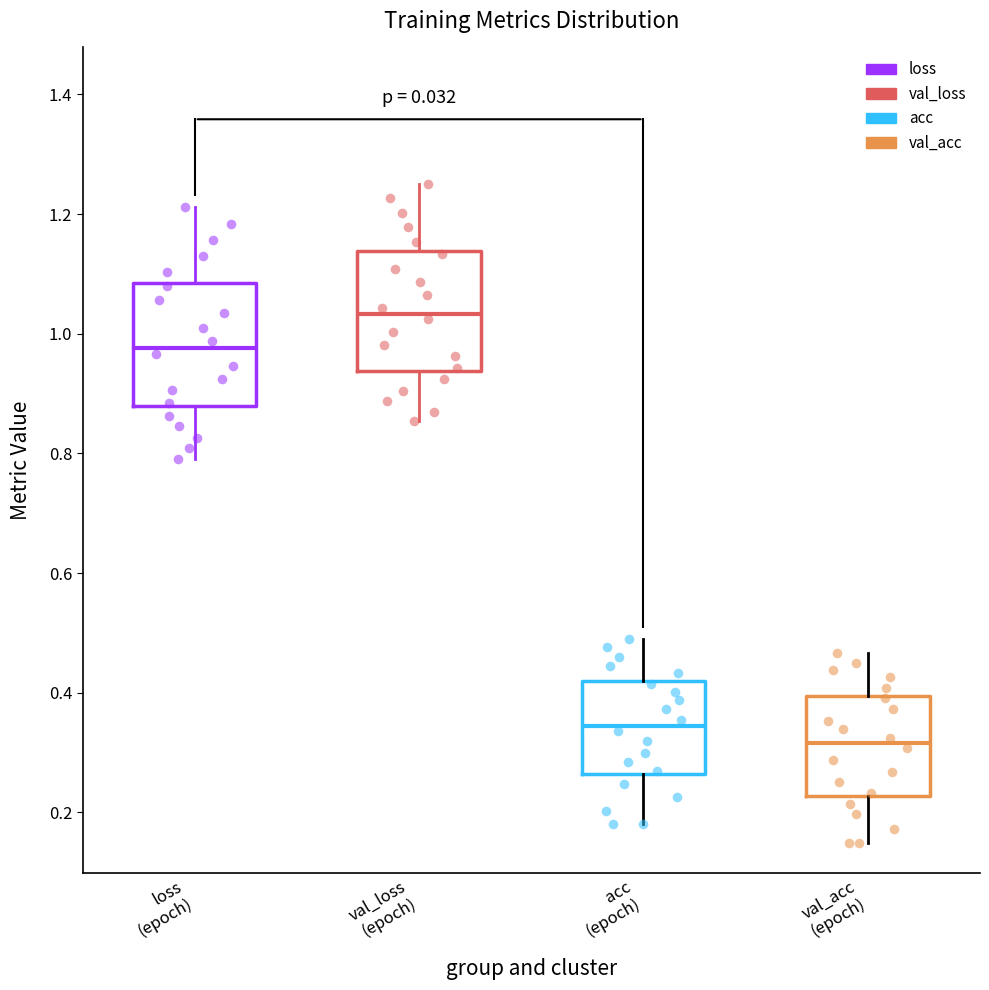

Which box has the highest median line?

val_loss (epoch)